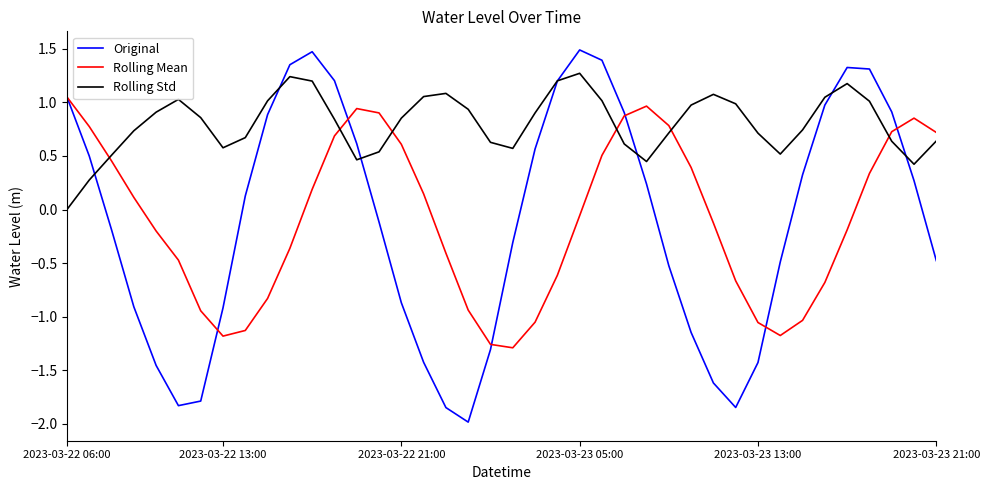

Which series has the largest total across all categories?

Rolling Std